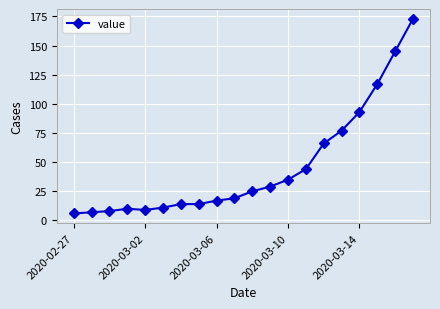

What is the difference between the maximum and second lowest values?

166